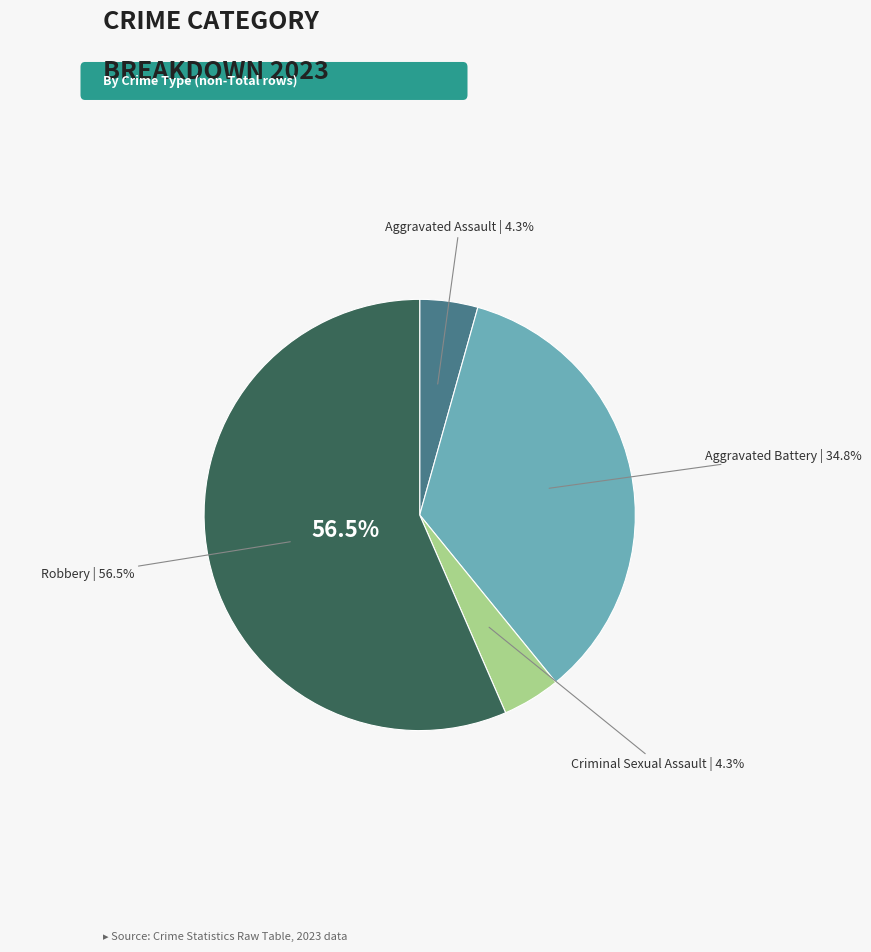

Is the sum of Aggravated Battery and Aggravated Assault greater than half?

No